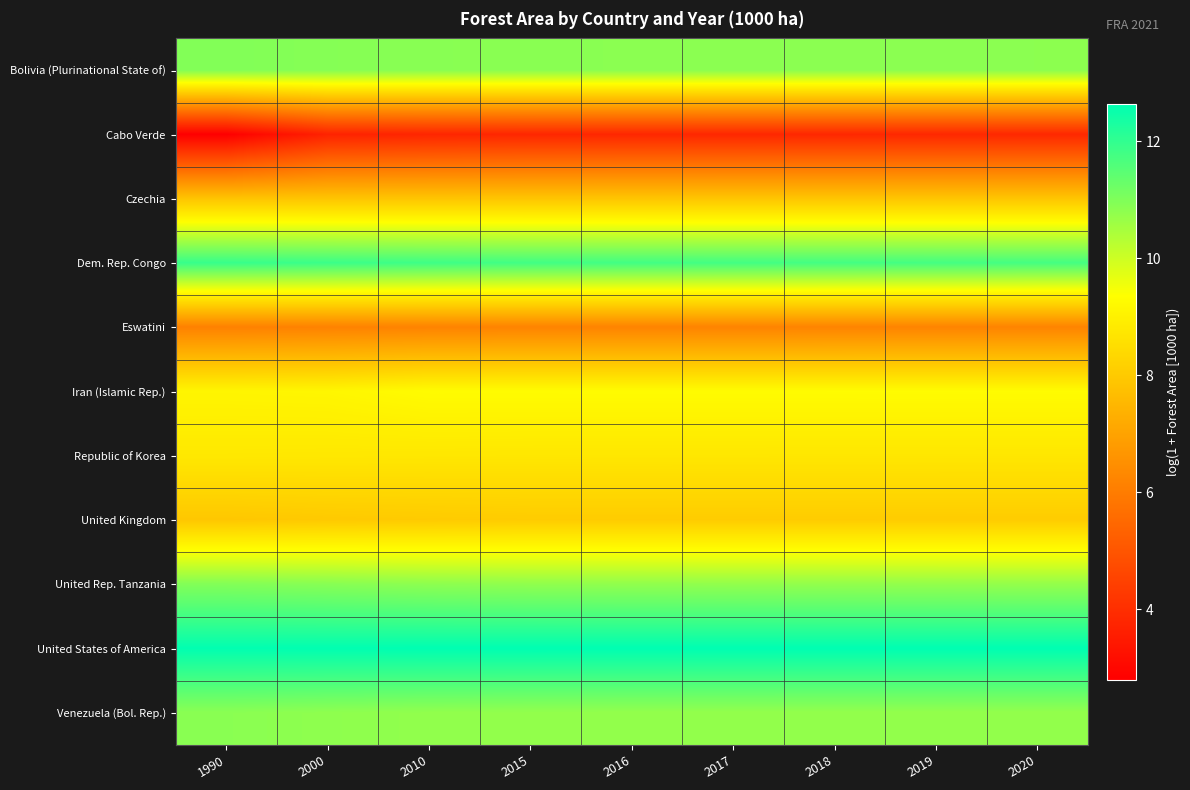

Which label corresponds to the largest value in the chart?

2015